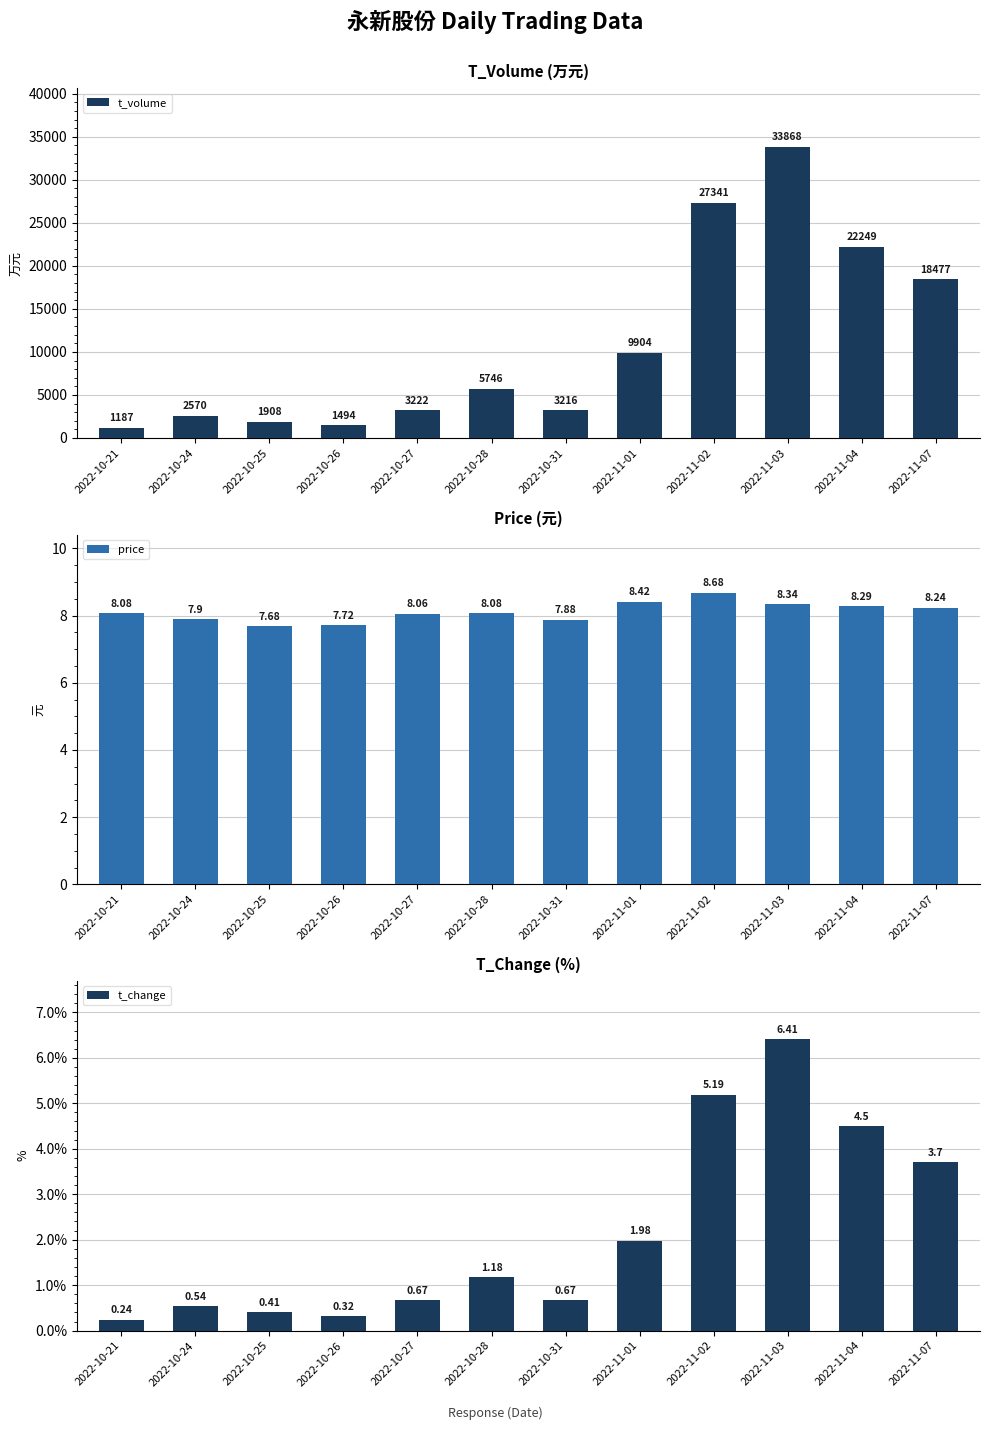

How many bars are there in each group?

3